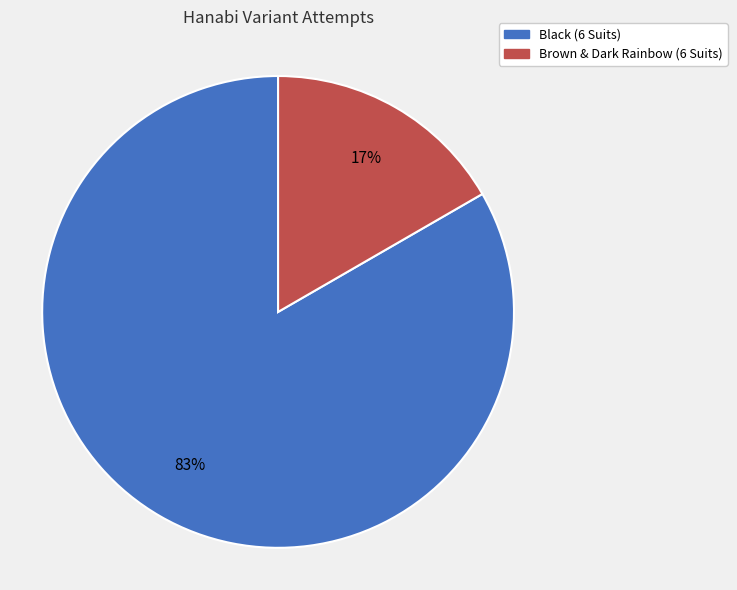

How many slices are in this pie chart?

2